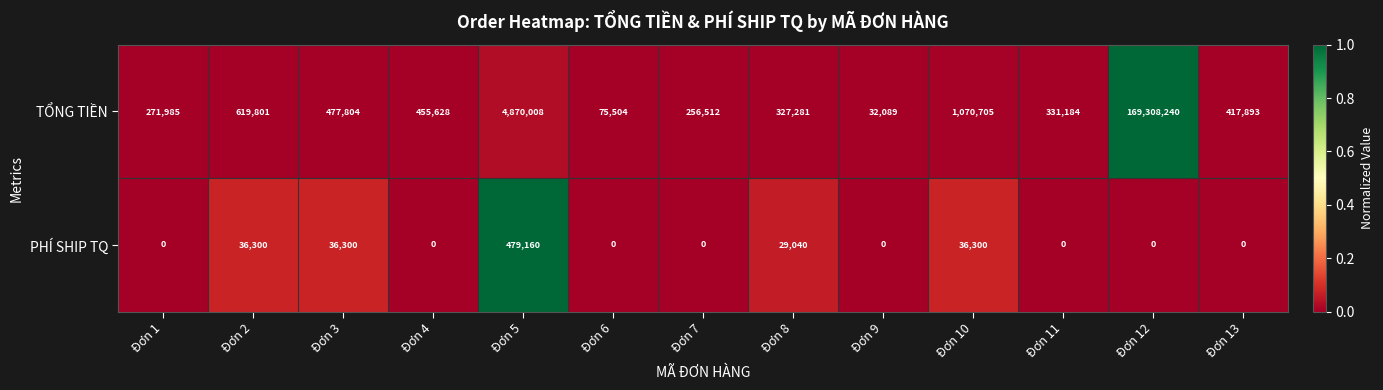

Which label corresponds to the largest value in the chart?

Đơn 12